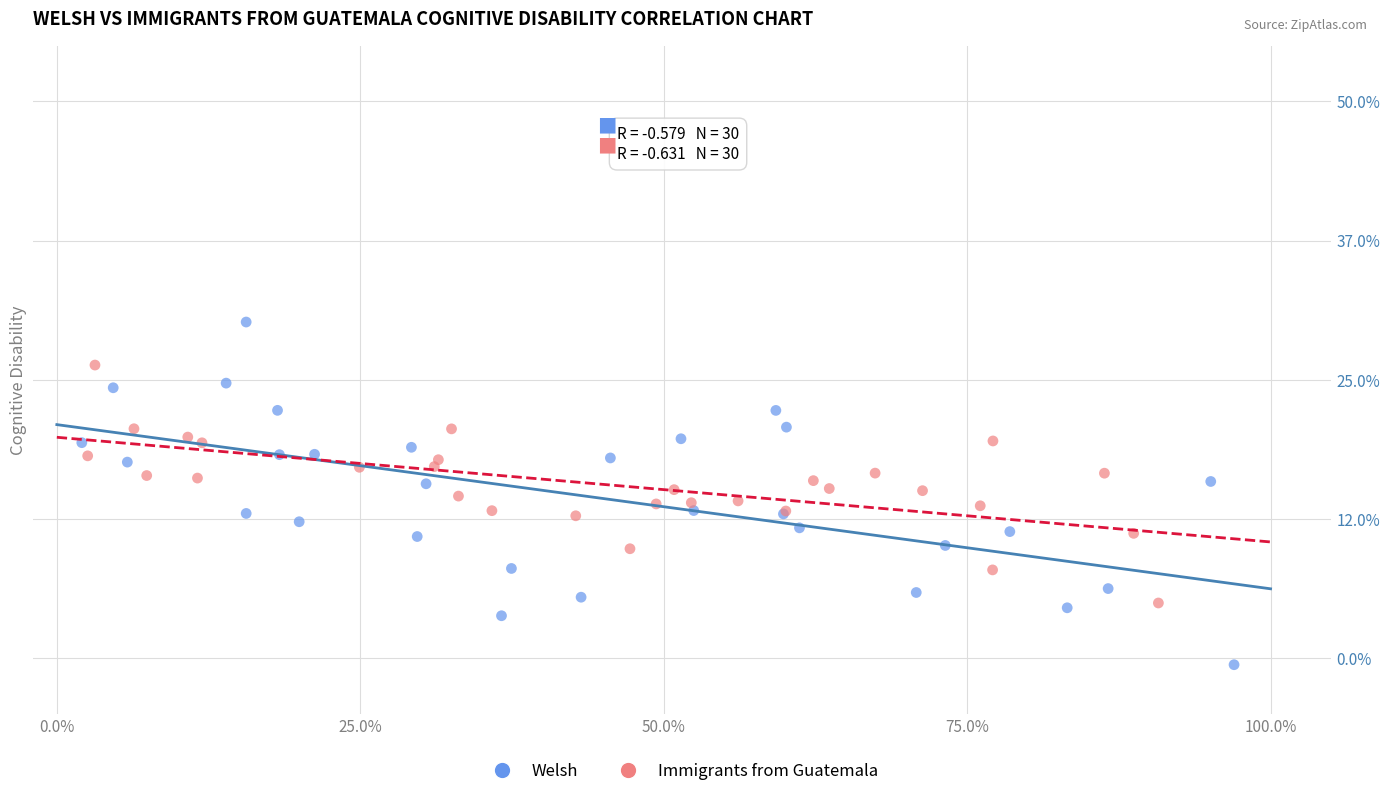

What are all the series names shown in the legend?

Welsh, Immigrants from Guatemala